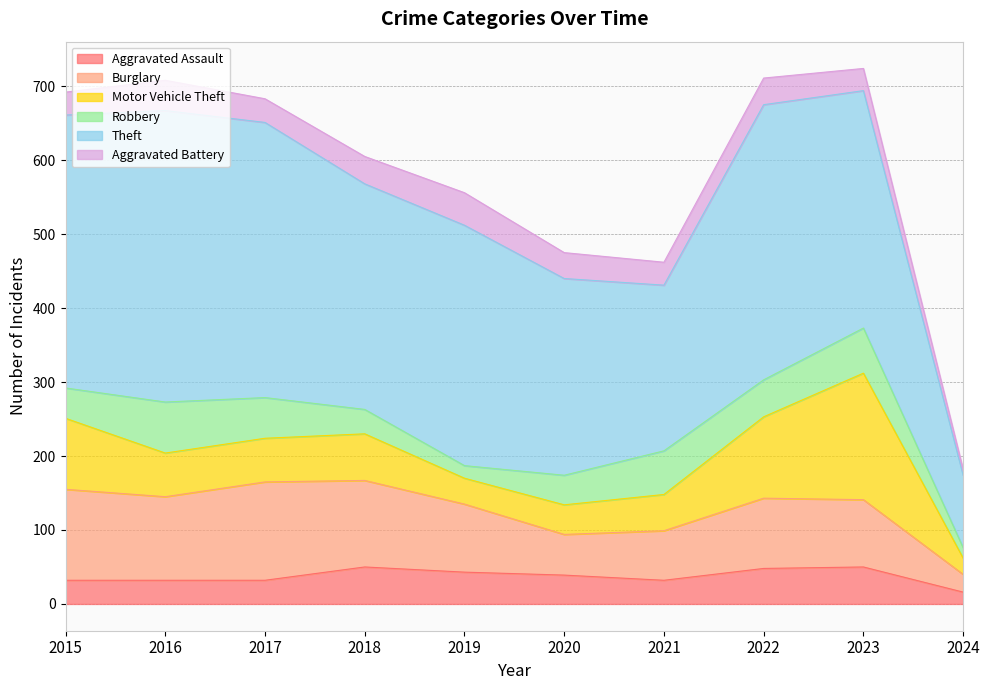

The value of Aggravated Battery at 2015 is 8. True or false?

False